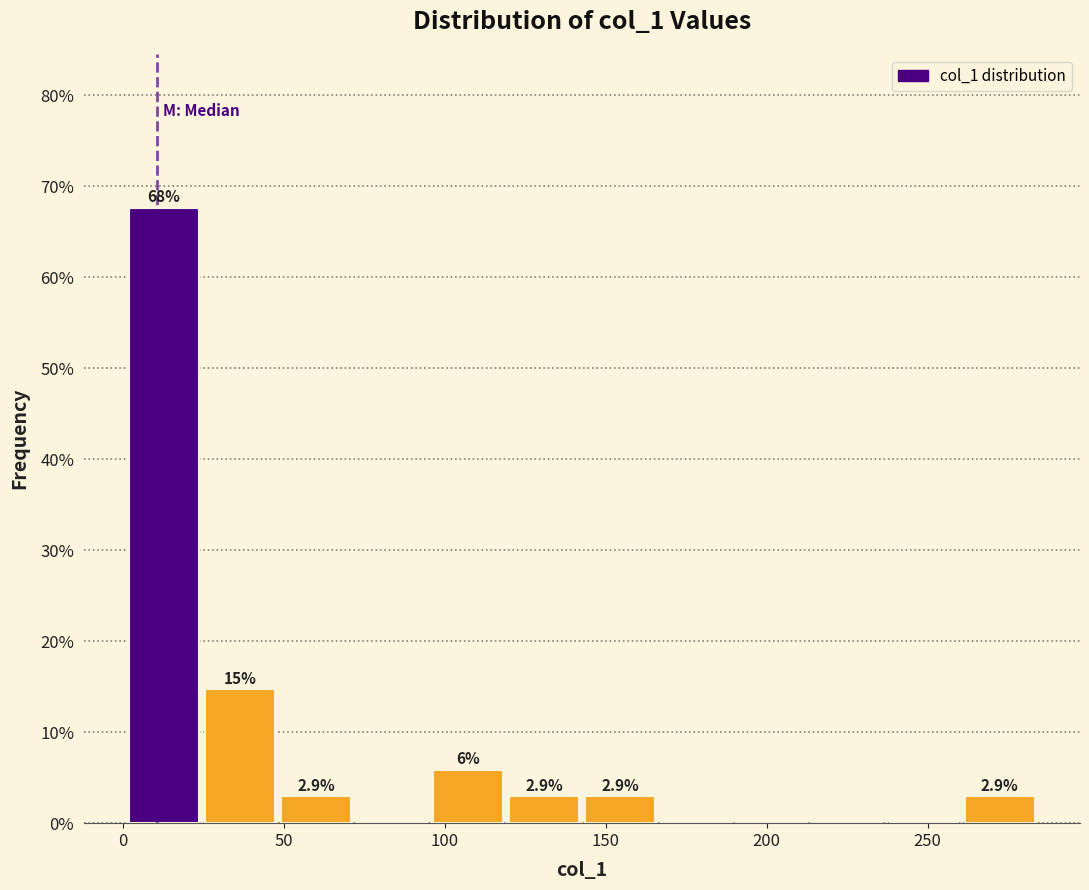

Which range on the x-axis has the tallest bar?

0 to 25